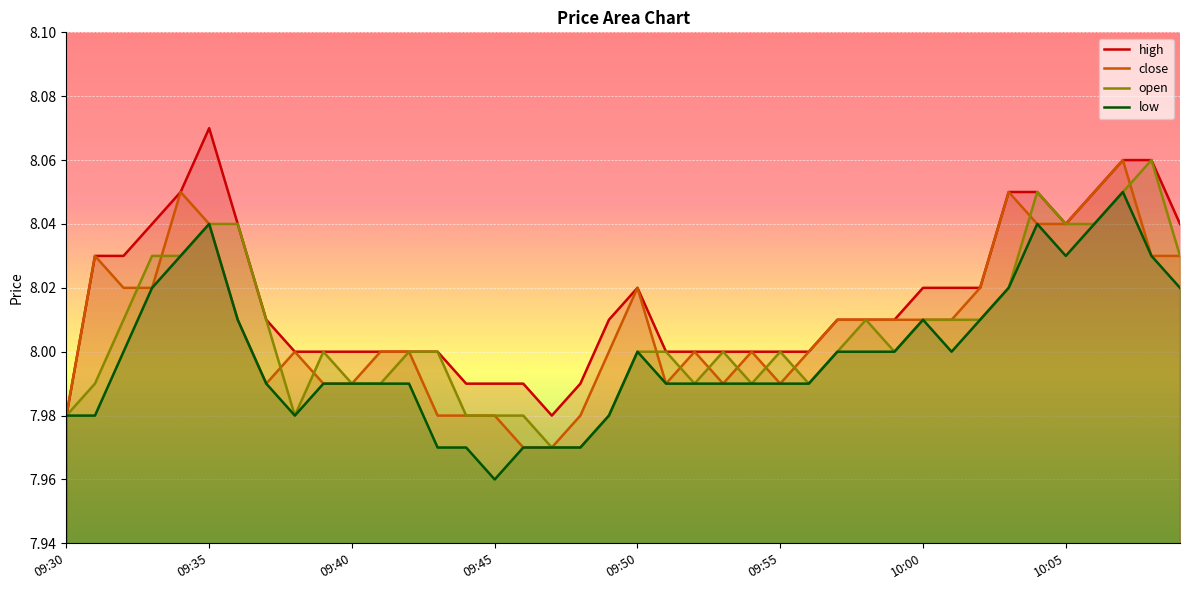

True or false: open and high cross at least once.

False